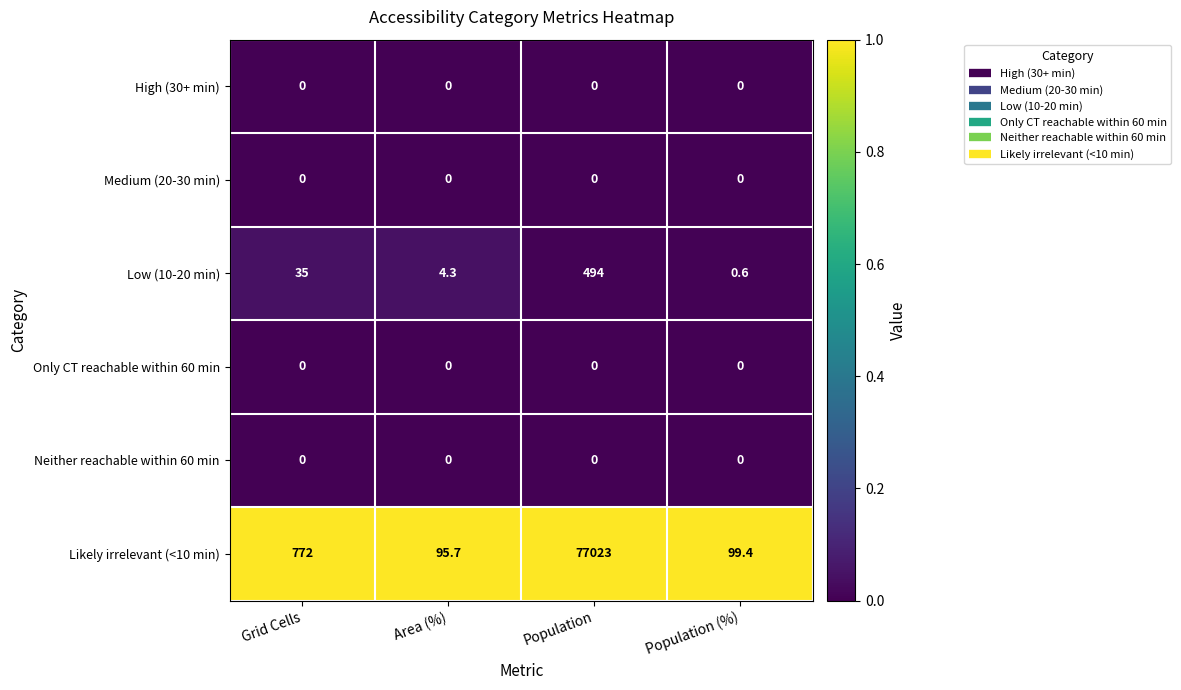

List the labels in order of Likely irrelevant (<10 min) value, largest first.

Population, Grid Cells, Population (%), Area (%)